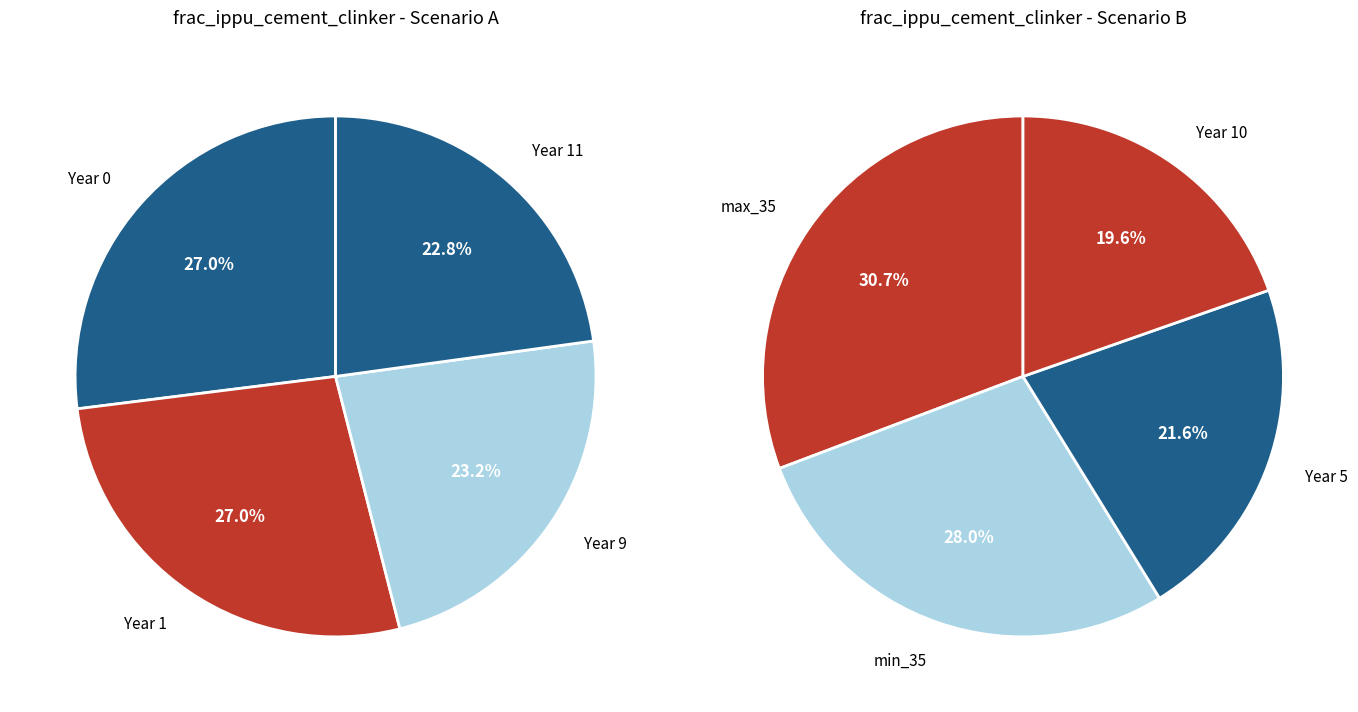

Which slice is the smallest?

11